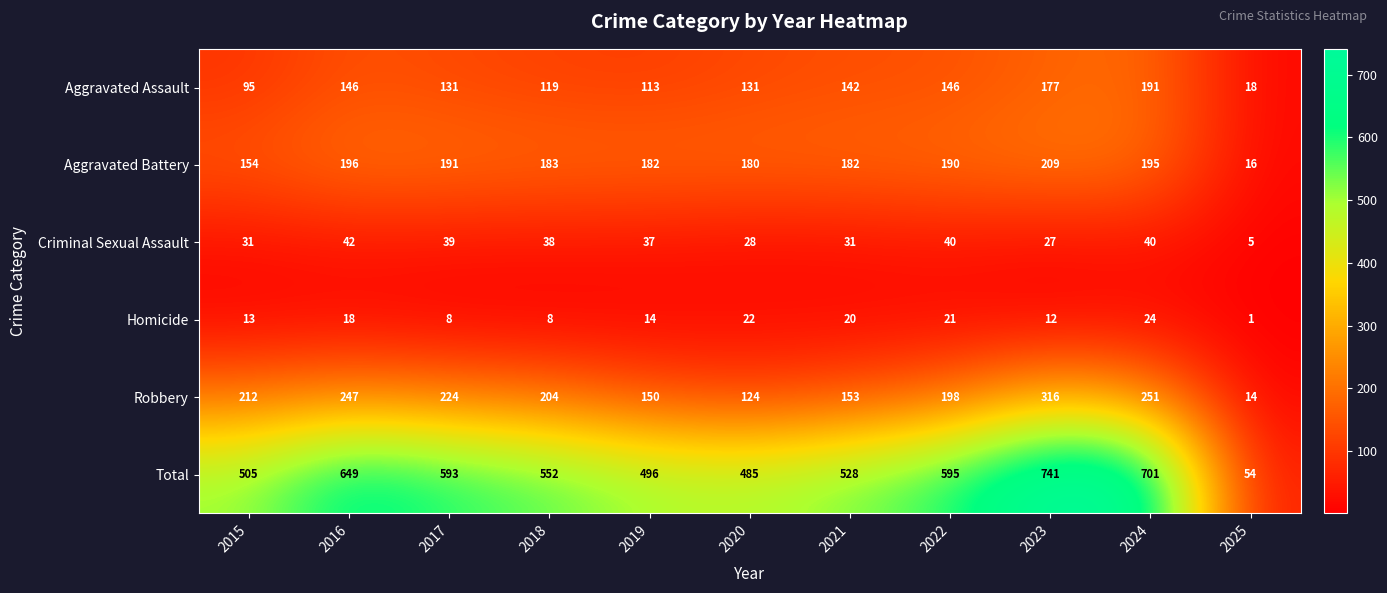

Which series changed the most between 2018 and 2020?

Robbery